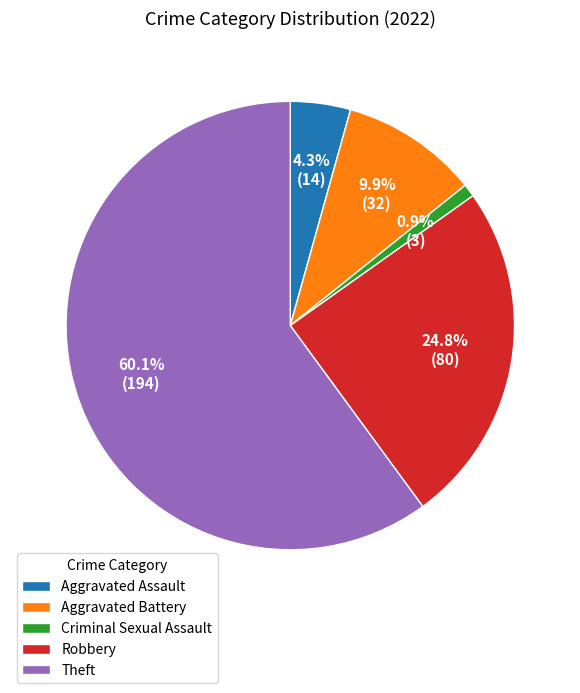

To the nearest percent, what is the difference between the largest and smallest slice percentages?

59%